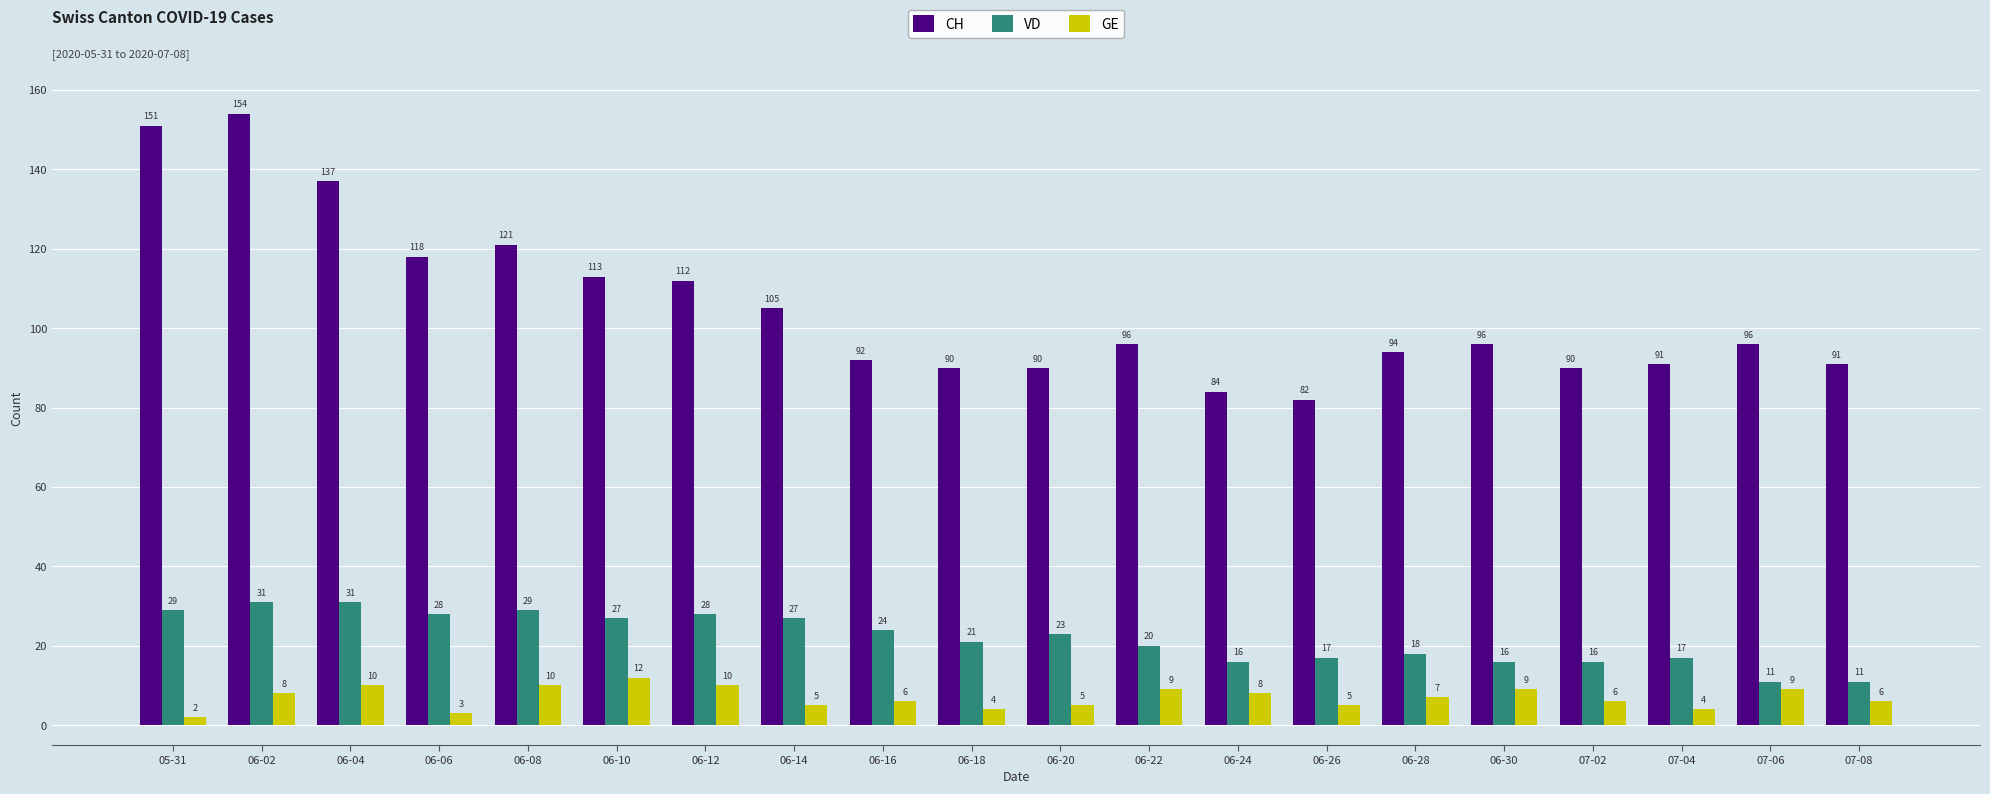

Reading left to right, list all the values displayed in this chart.

CH: 151	154	137	118	121	113	112	105	92	90	90	96	84	82	94	96	90	91	96	91
VD: 29	31	31	28	29	27	28	27	24	21	23	20	16	17	18	16	16	17	11	11
GE: 2	8	10	3	10	12	10	5	6	4	5	9	8	5	7	9	6	4	9	6